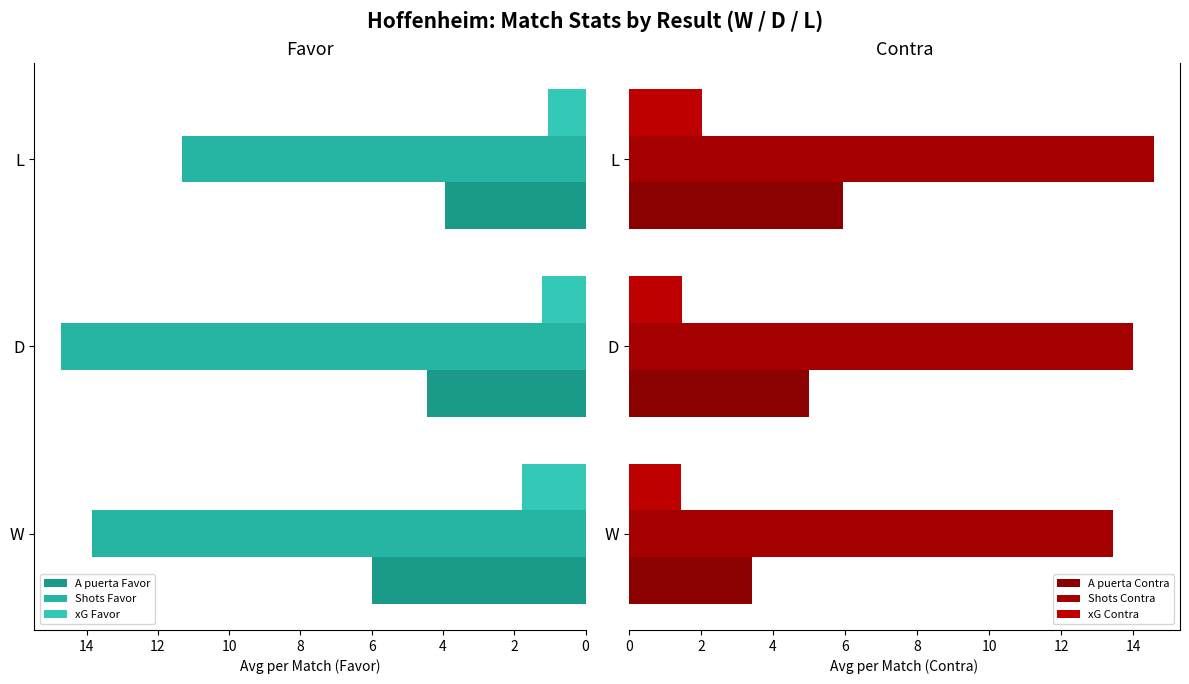

What is the sum of all xG Favor values?

4.1